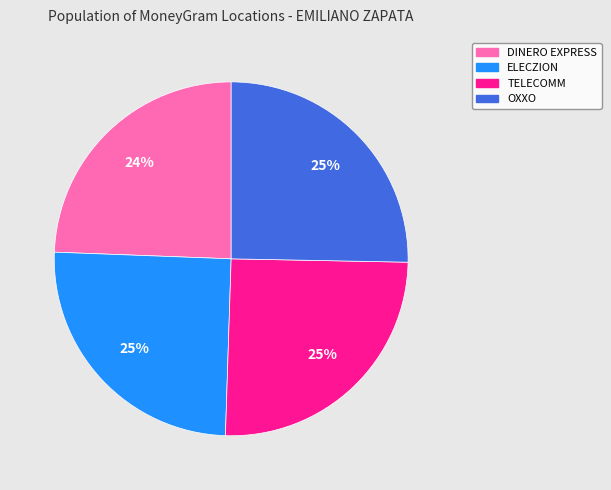

To the nearest percent, what is the average slice percentage?

25%